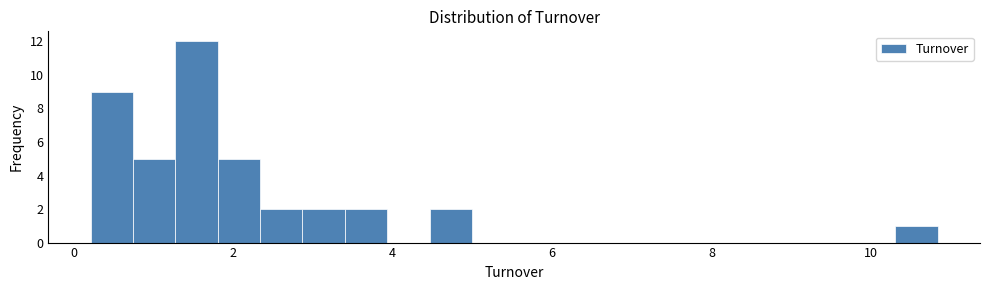

Around what value on the x-axis is the tallest bar? Give the approximate position of its centre, as read against the axis.

1.6